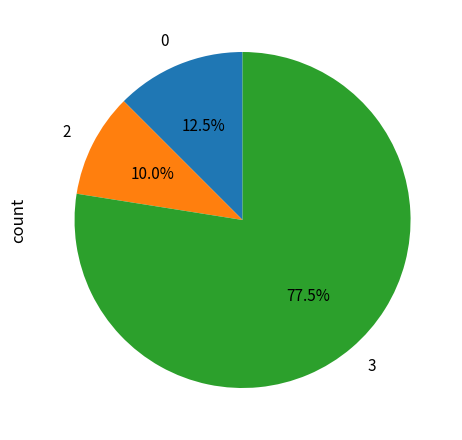

Which has a higher value, 3 or 0?

3